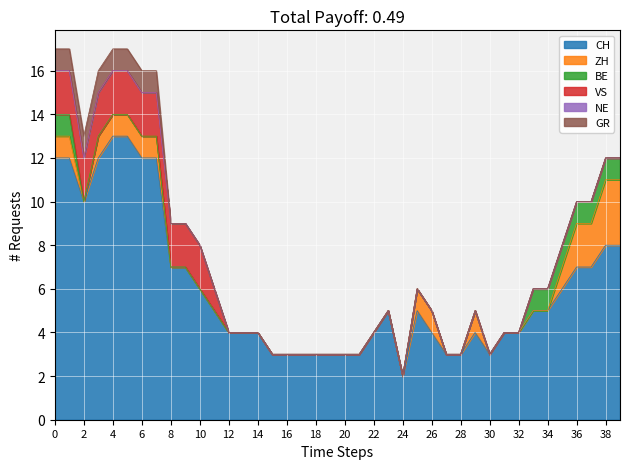

At which label does CH reach its minimum?

24